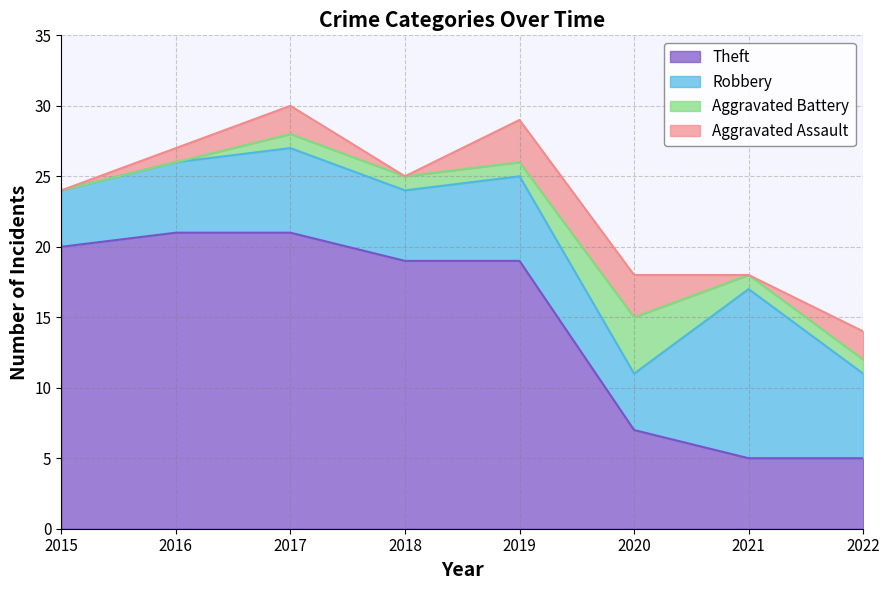

How many values in the Robbery series are below 6?

4